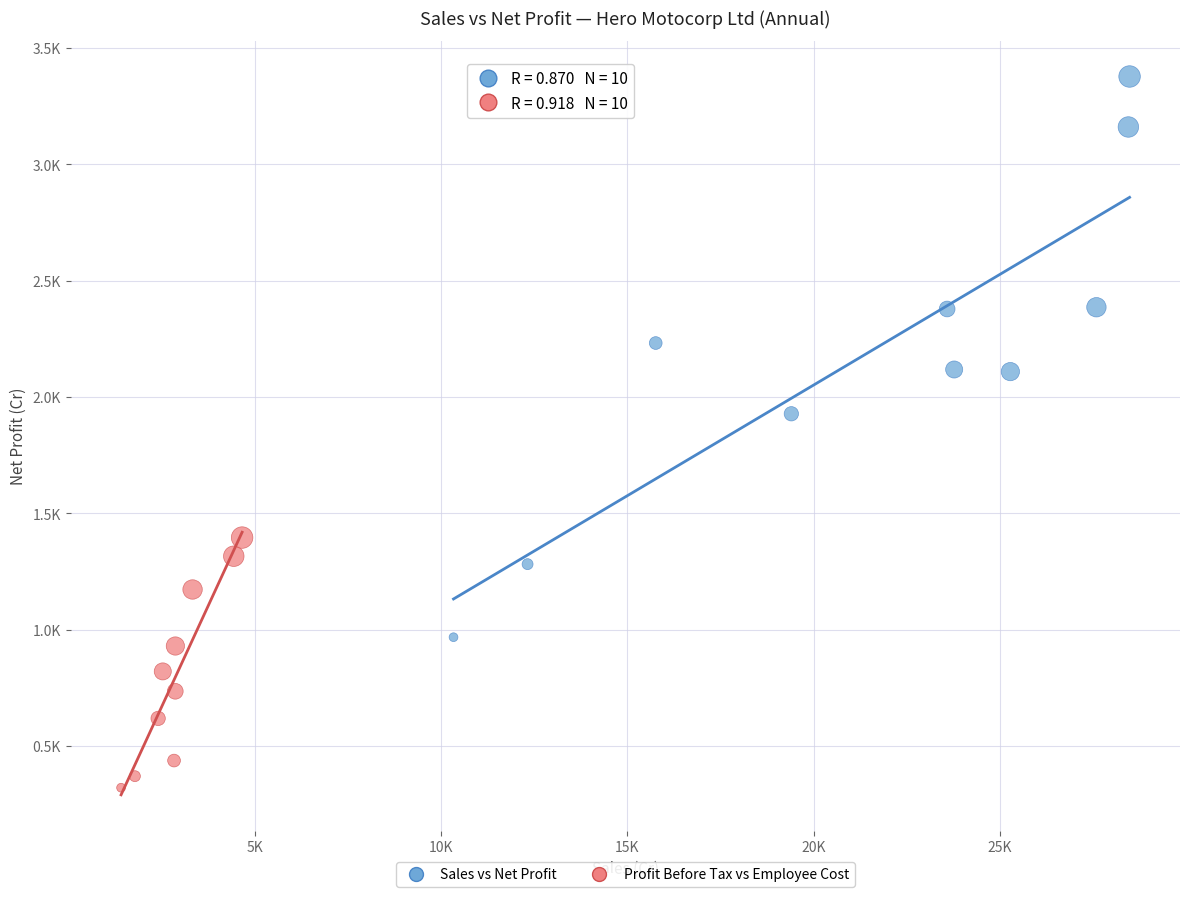

What are all the series names shown in the legend?

Sales vs Net Profit, Profit Before Tax vs Employee Cost